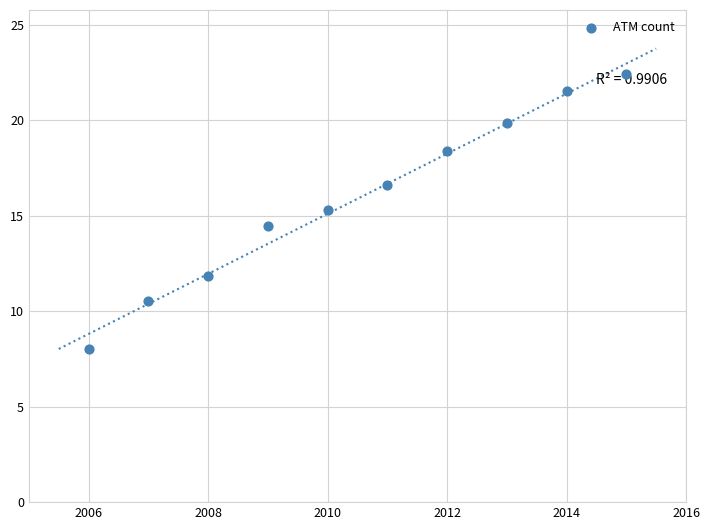

What Y value in the scatter plot is closest to 15?

15.3